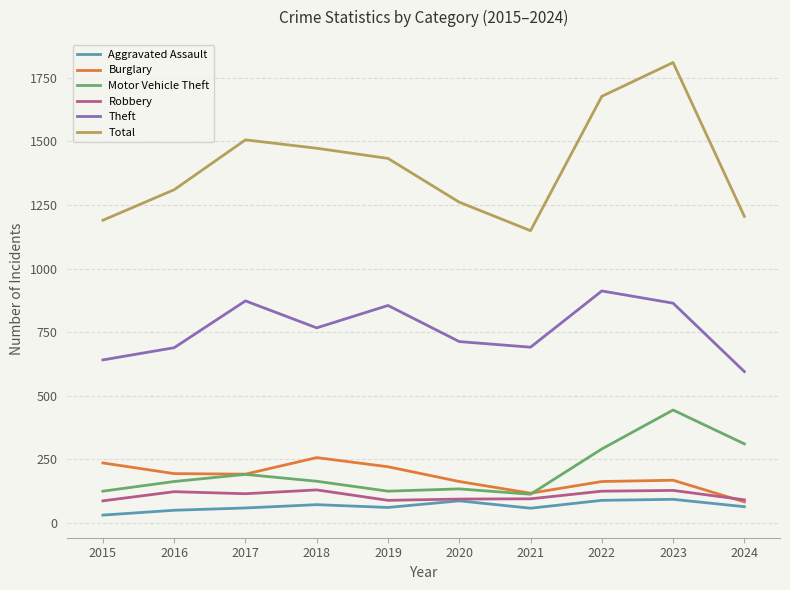

True or false: Motor Vehicle Theft and Total cross at least once.

False